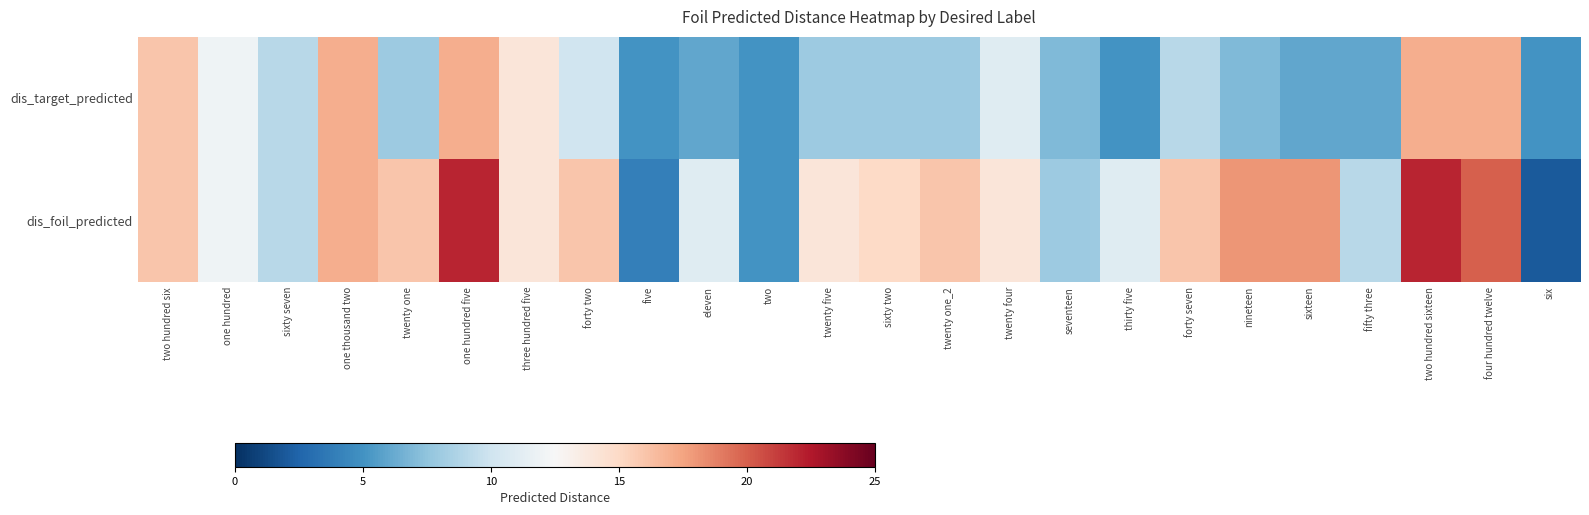

Which category has the lowest value across all series?

six